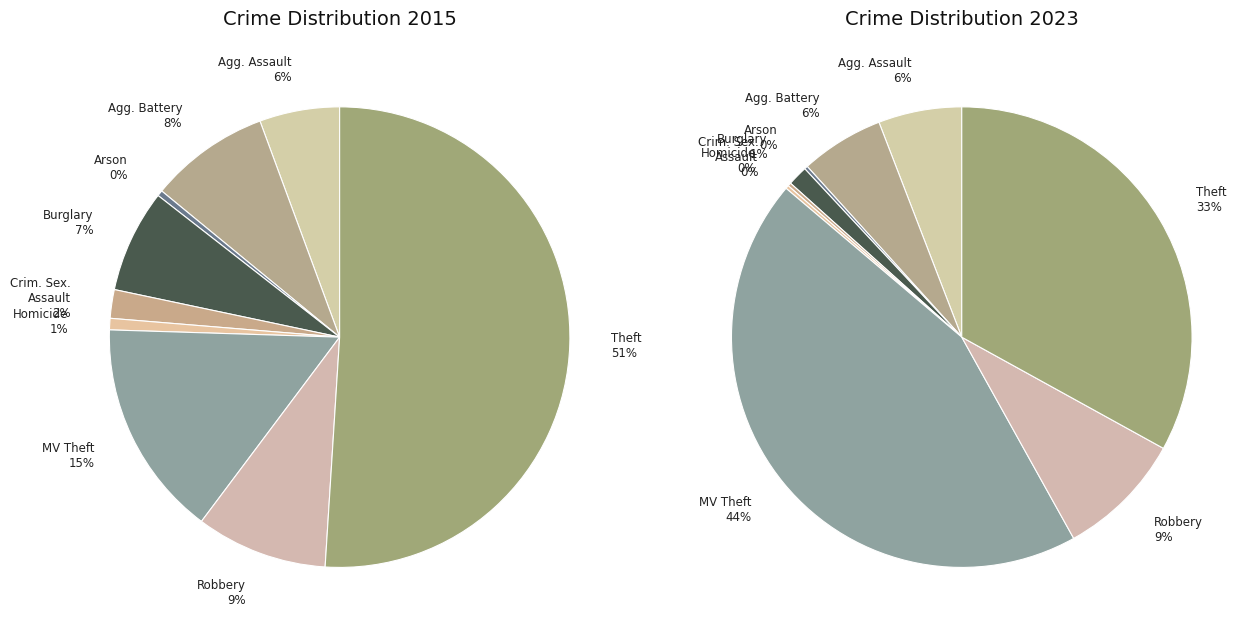

What percentage is the values_2023 slice, to the nearest percent?

6%